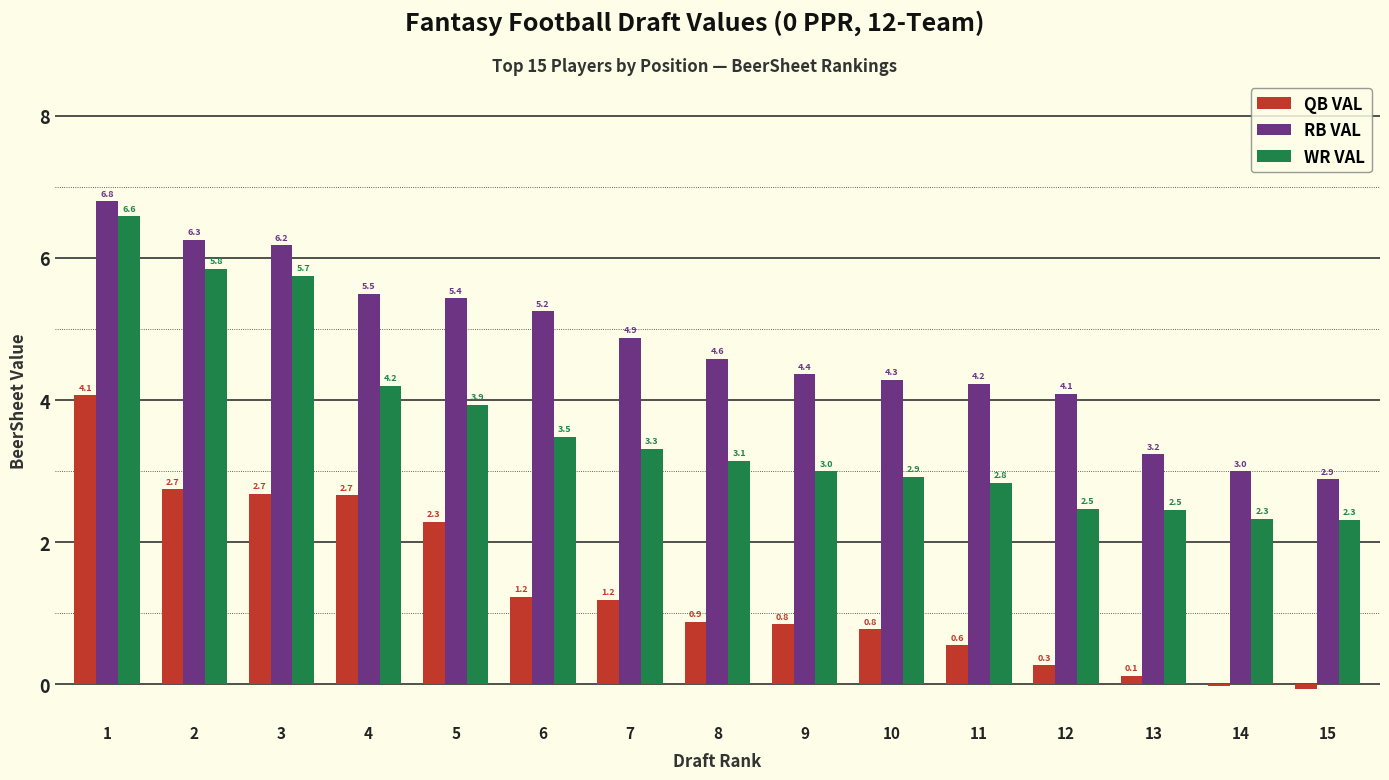

At which label does WR VAL first exceed 3?

1